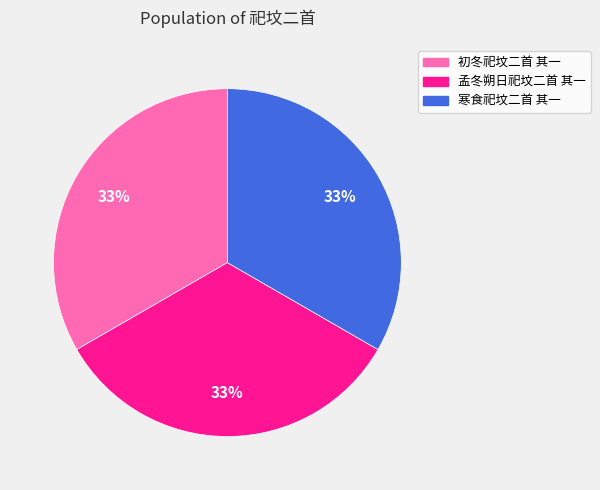

Combined, do 孟冬朔日祀坟二首 其一 and 初冬祀坟二首 其一 account for over 50%?

Yes